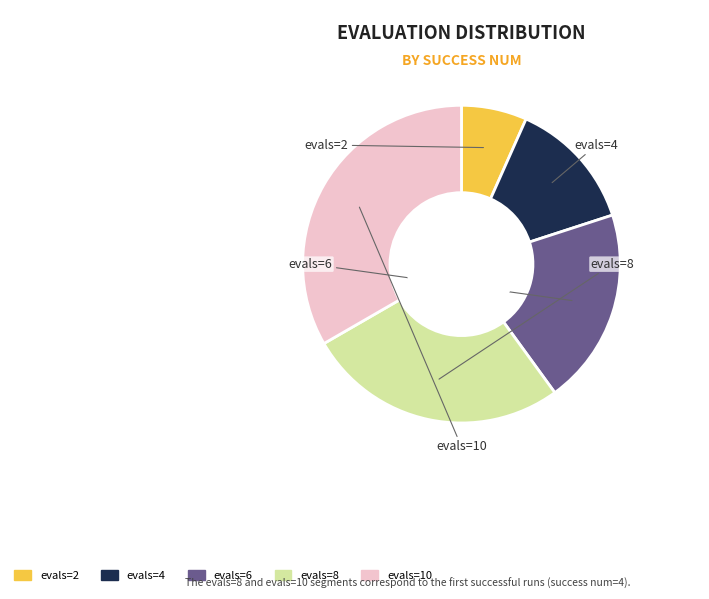

Does any single category account for the majority?

No